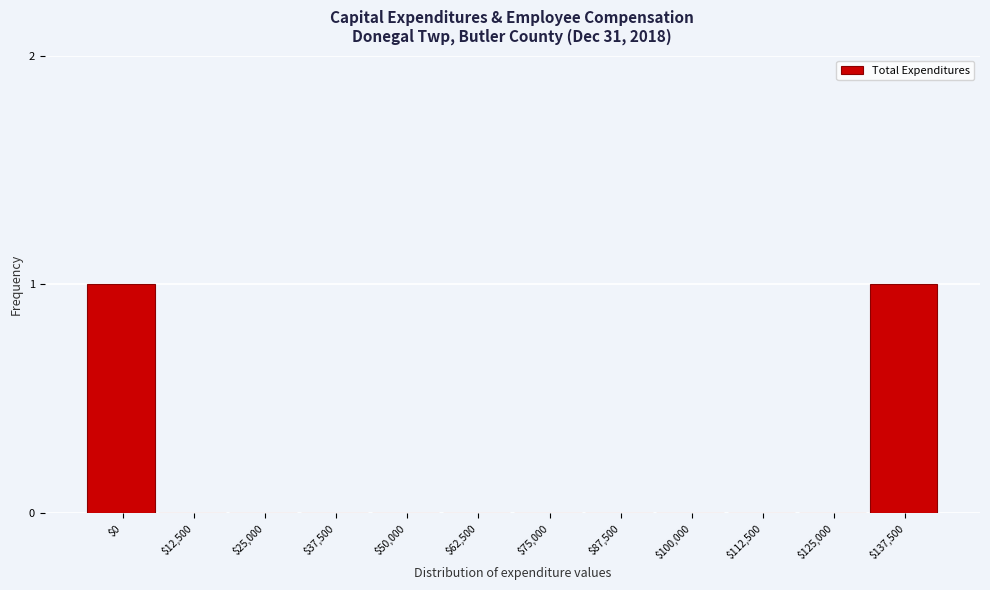

True or false: the data shows 1 at $0.

True